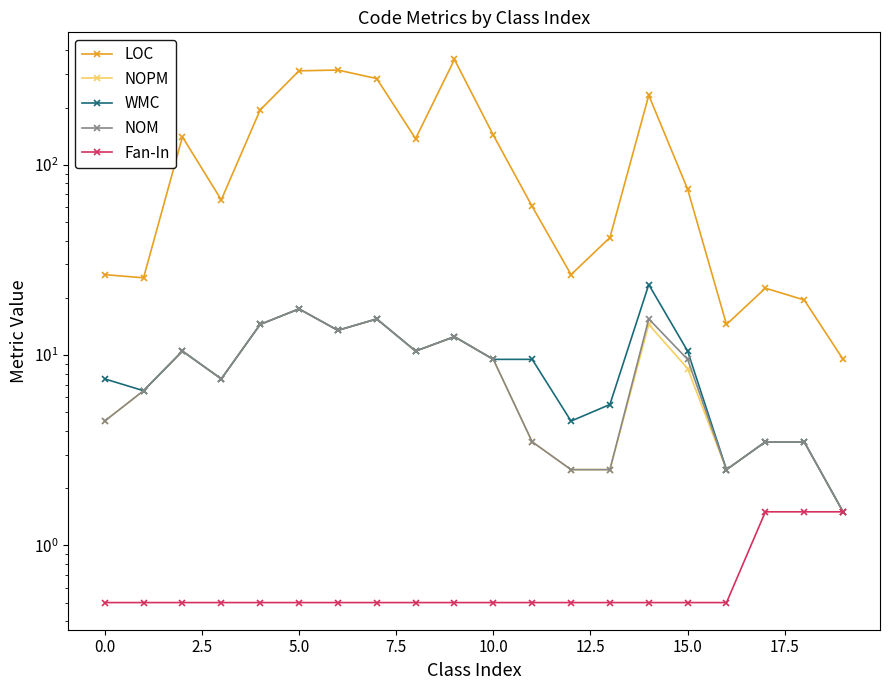

What is the label of the 5th point from the right?

15